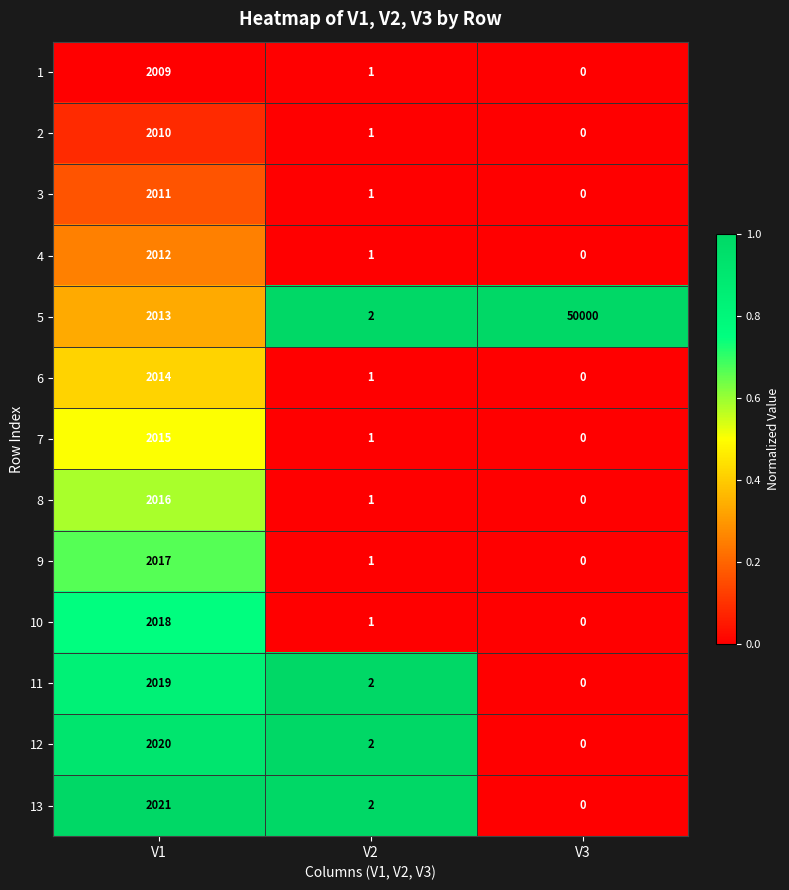

At which label does 2 reach its peak?

V1